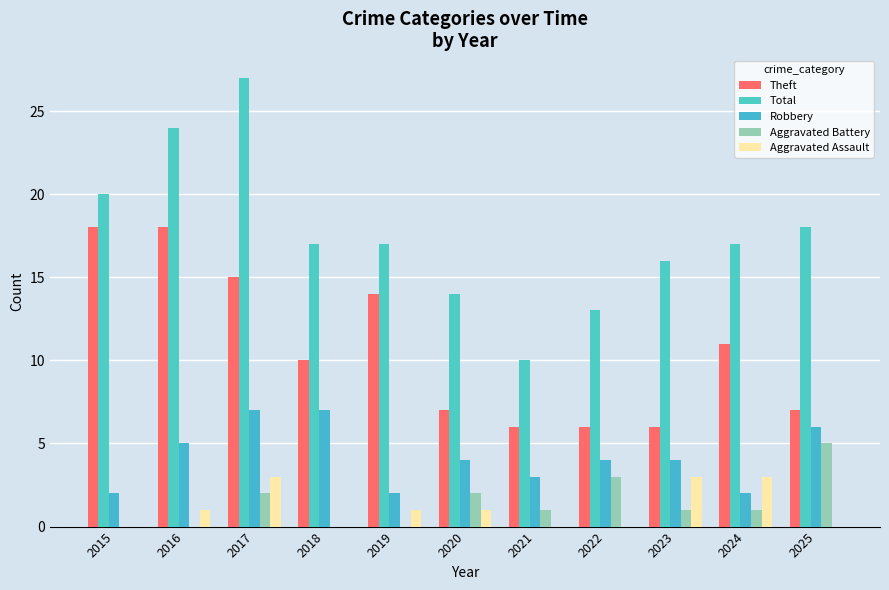

What is the total value across all series at 2015?

40